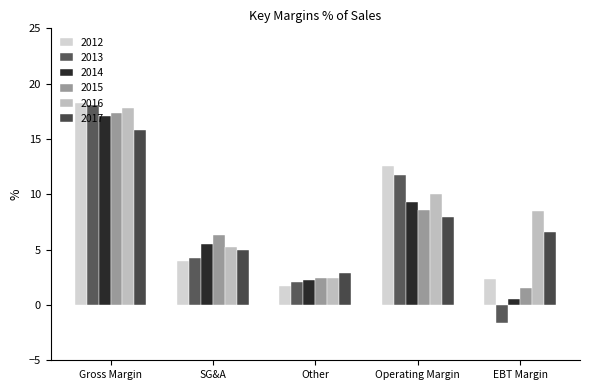

Where is 2014 nearest to the value 8?

Operating Margin